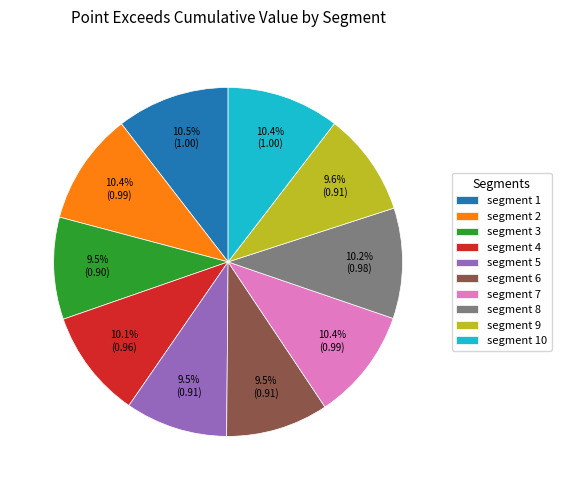

How many segments does this pie chart have?

10